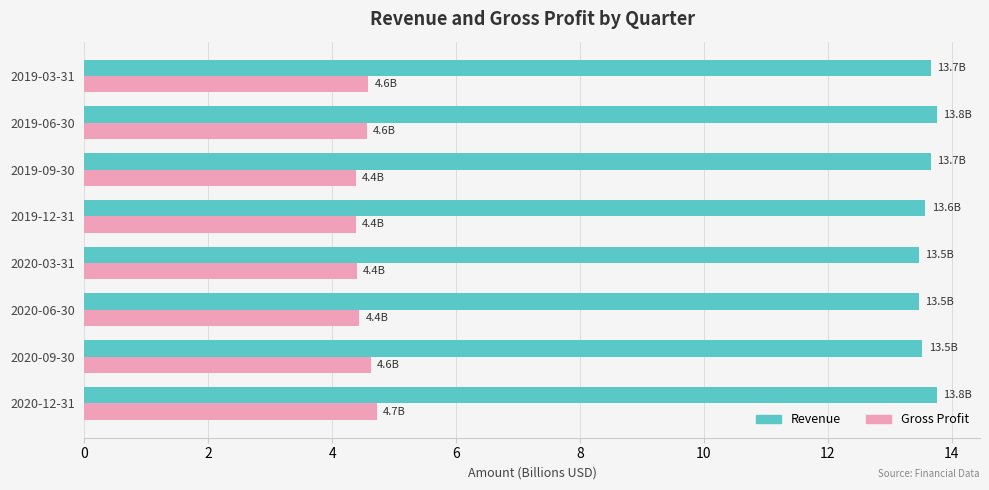

How many distinct data groups are displayed?

2